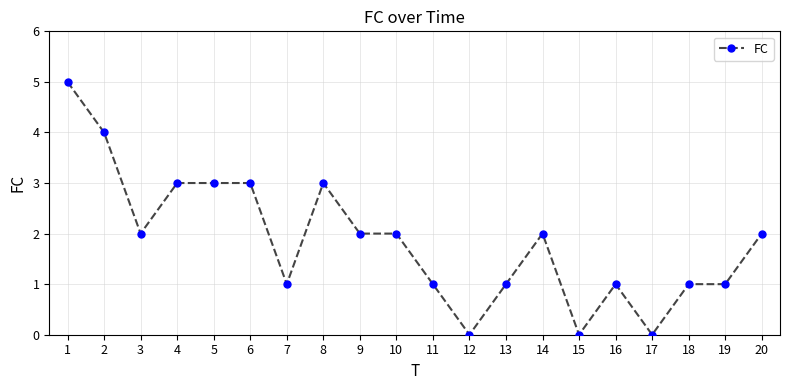

How many values are between 1 and 3?

15